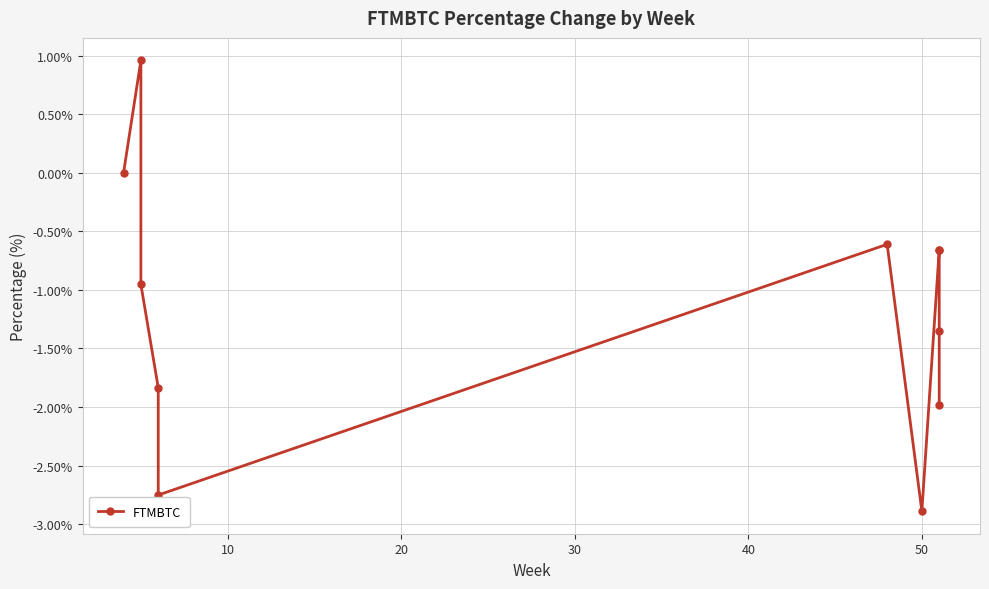

What is the minimum value shown in the chart?

-2.9